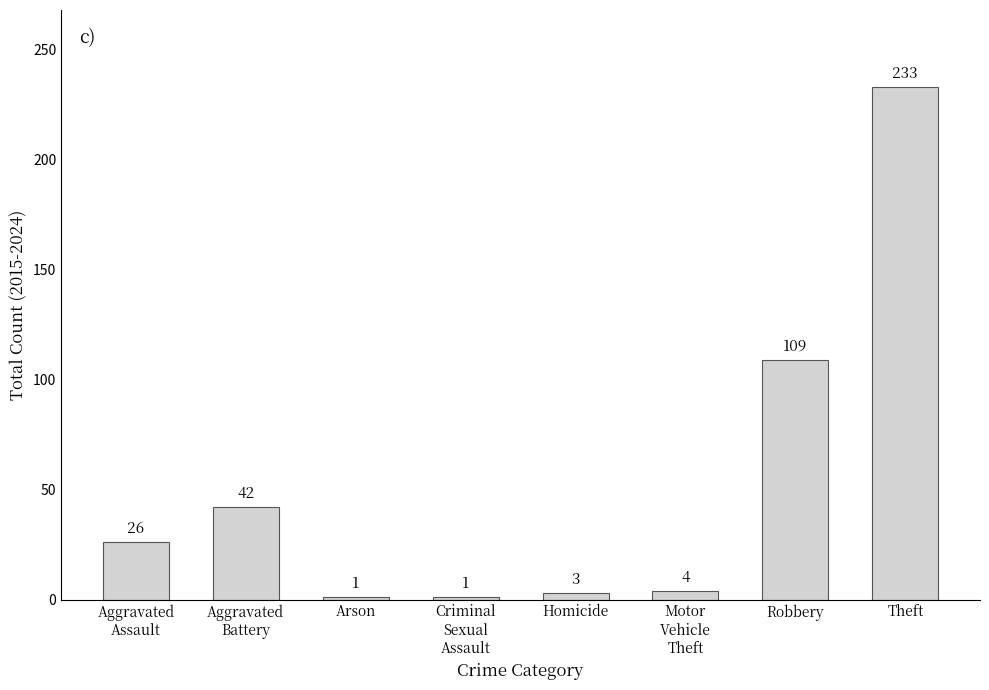

The value at Theft is 233. True or false?

True